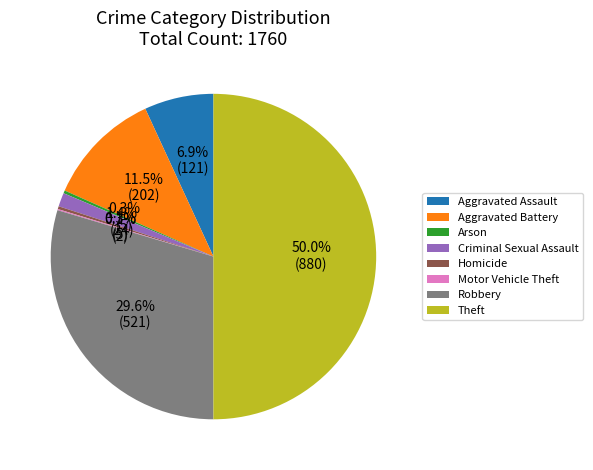

Which category has the biggest portion of the pie?

Theft